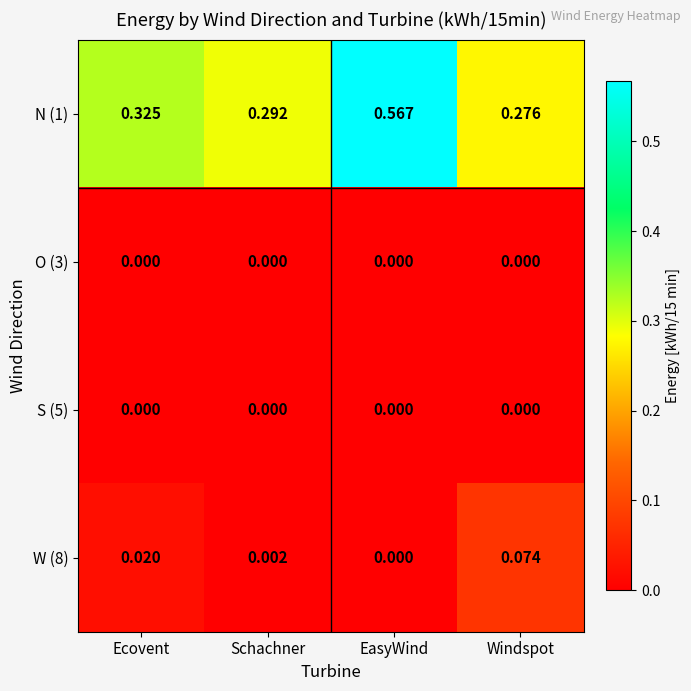

Is the value of N (1) at Windspot greater than the value of S (5) at EasyWind?

Yes